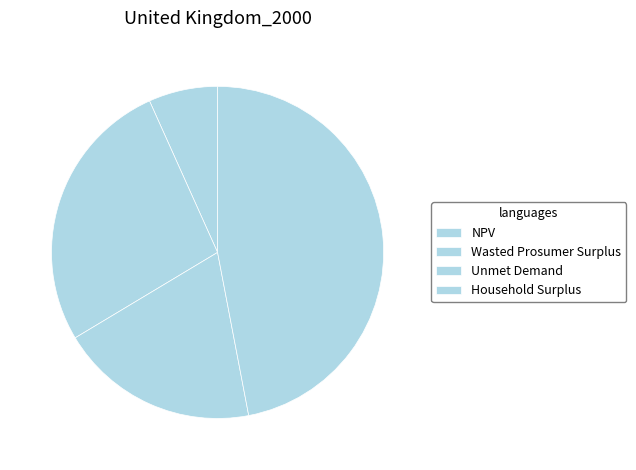

Does Wasted Prosumer Surplus account for over 50% of the chart?

No